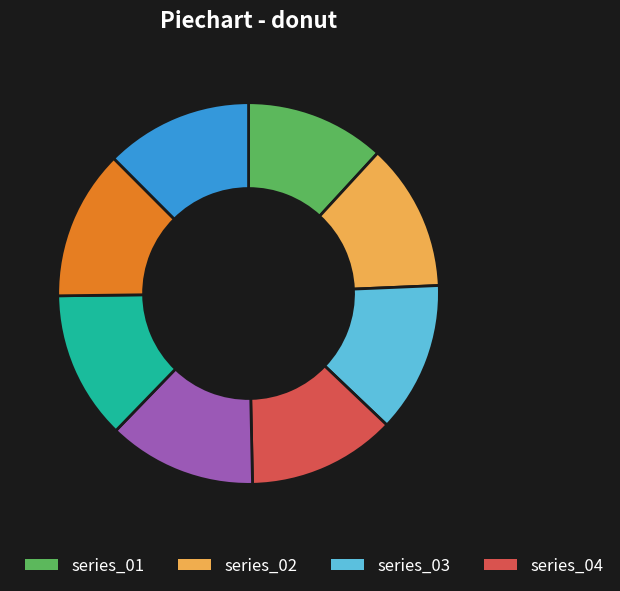

Is there a majority slice in this chart?

No